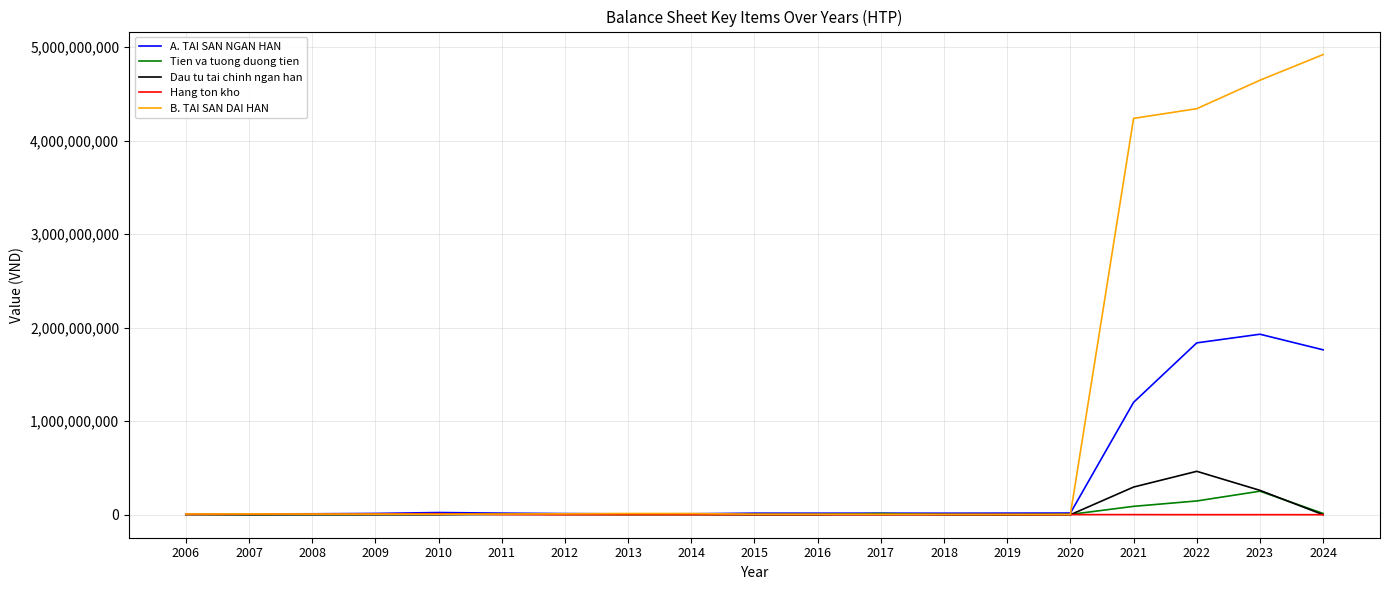

How many lines are shown in the chart?

5